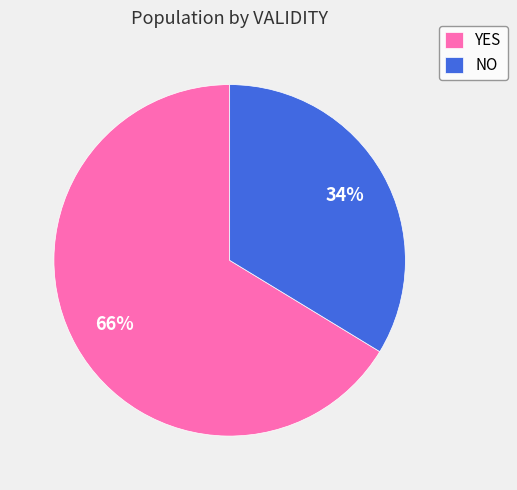

Which category has the smallest portion of the pie?

NO